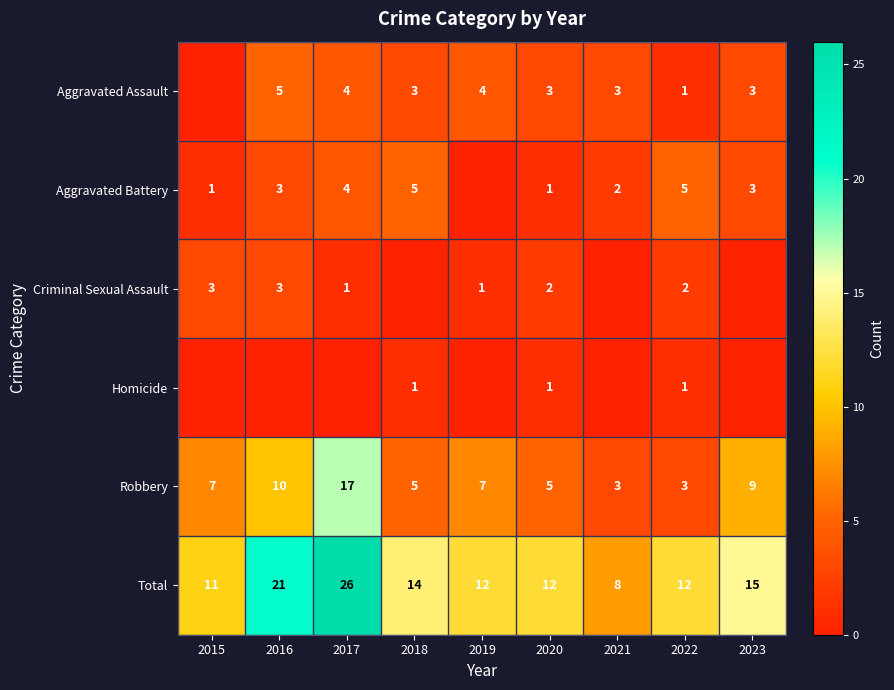

What is the difference between the maximum and minimum values in the Robbery series?

14